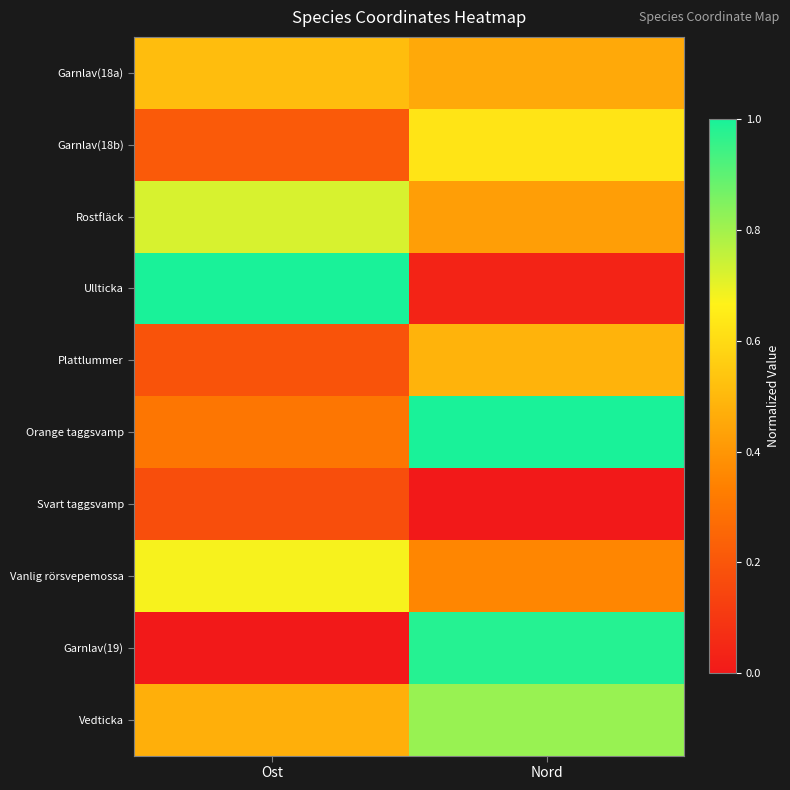

At which category is the sum across all series the highest?

Nord